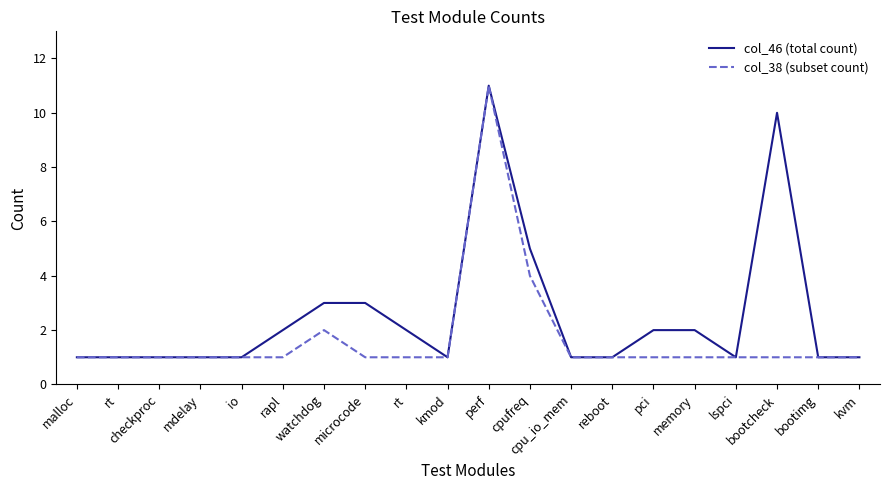

What is the lowest value of the col_46 (total count) series?

1